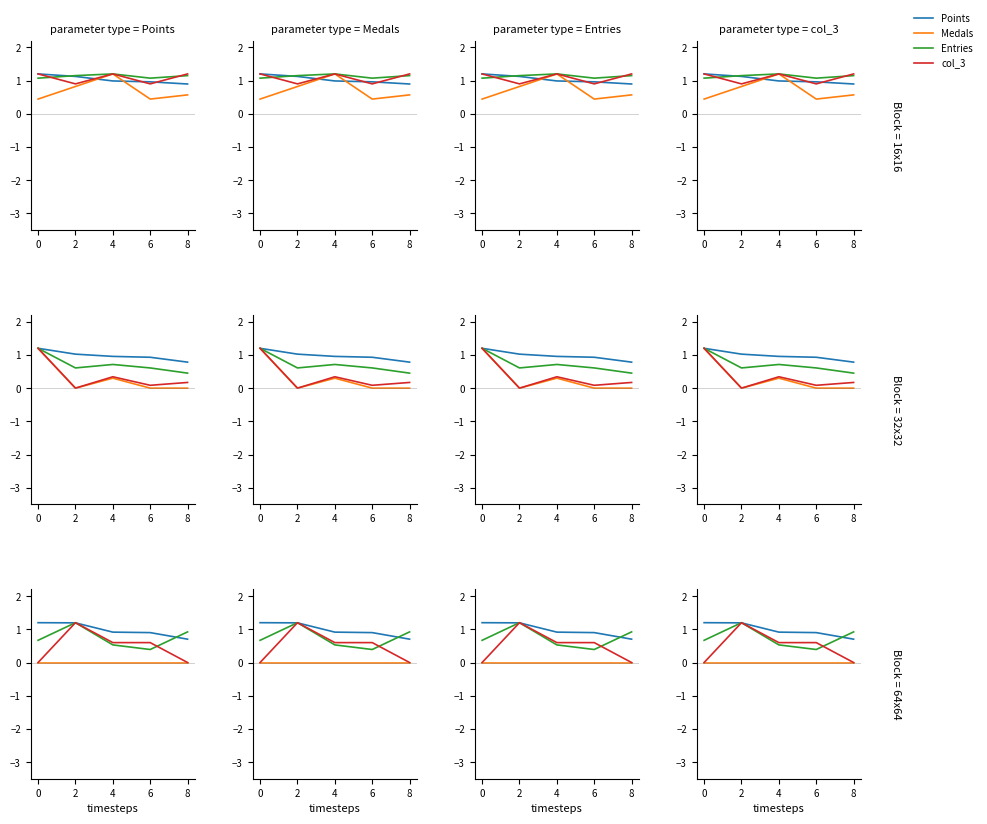

Which series has the largest total across all categories?

Points